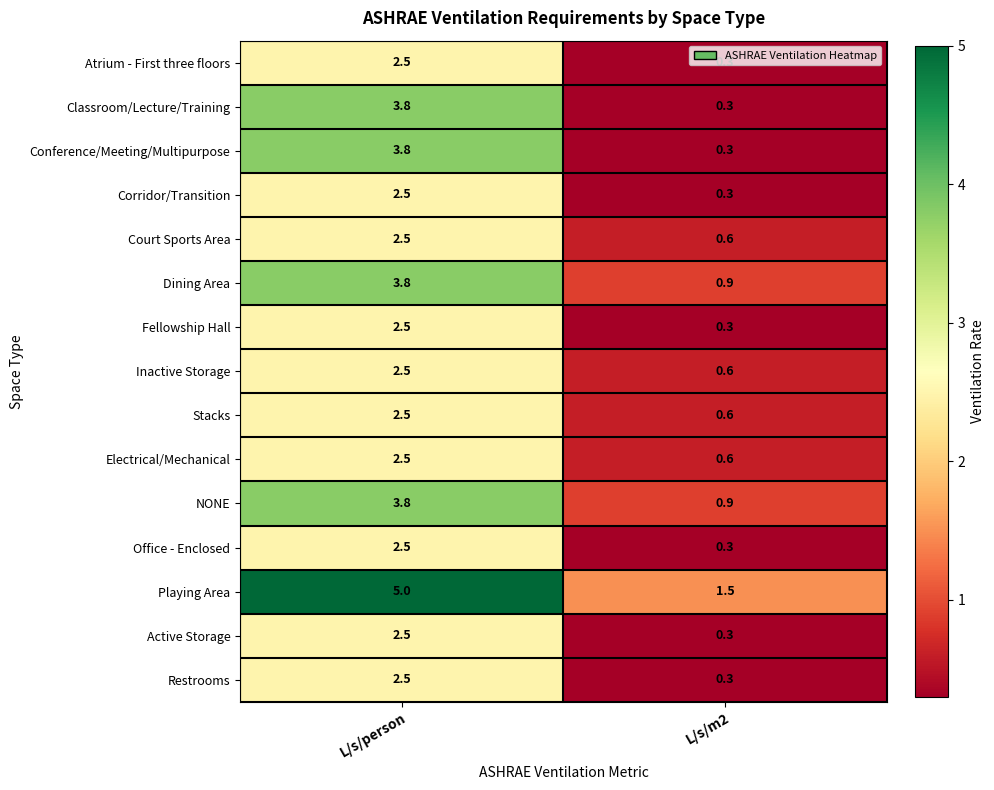

Which series has the largest total across all categories?

Playing Area